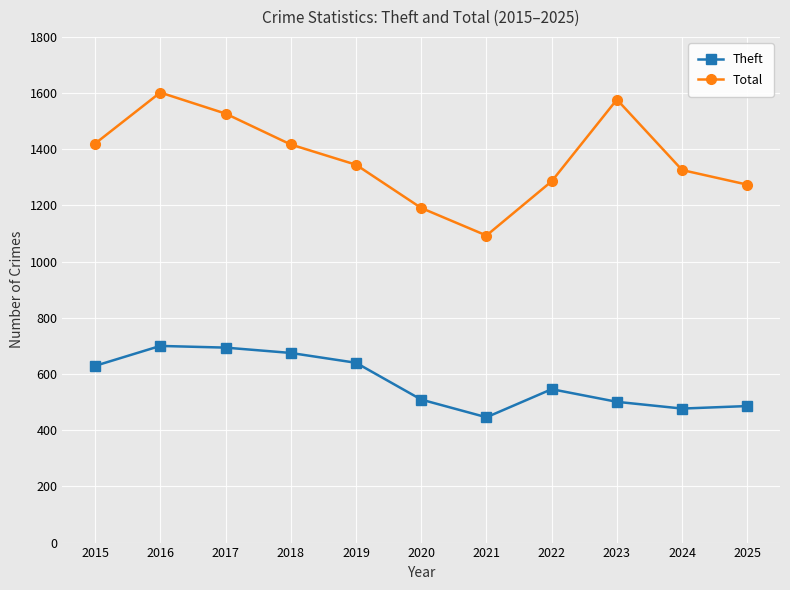

What is the value of the Theft point at the 5th from the left?

640